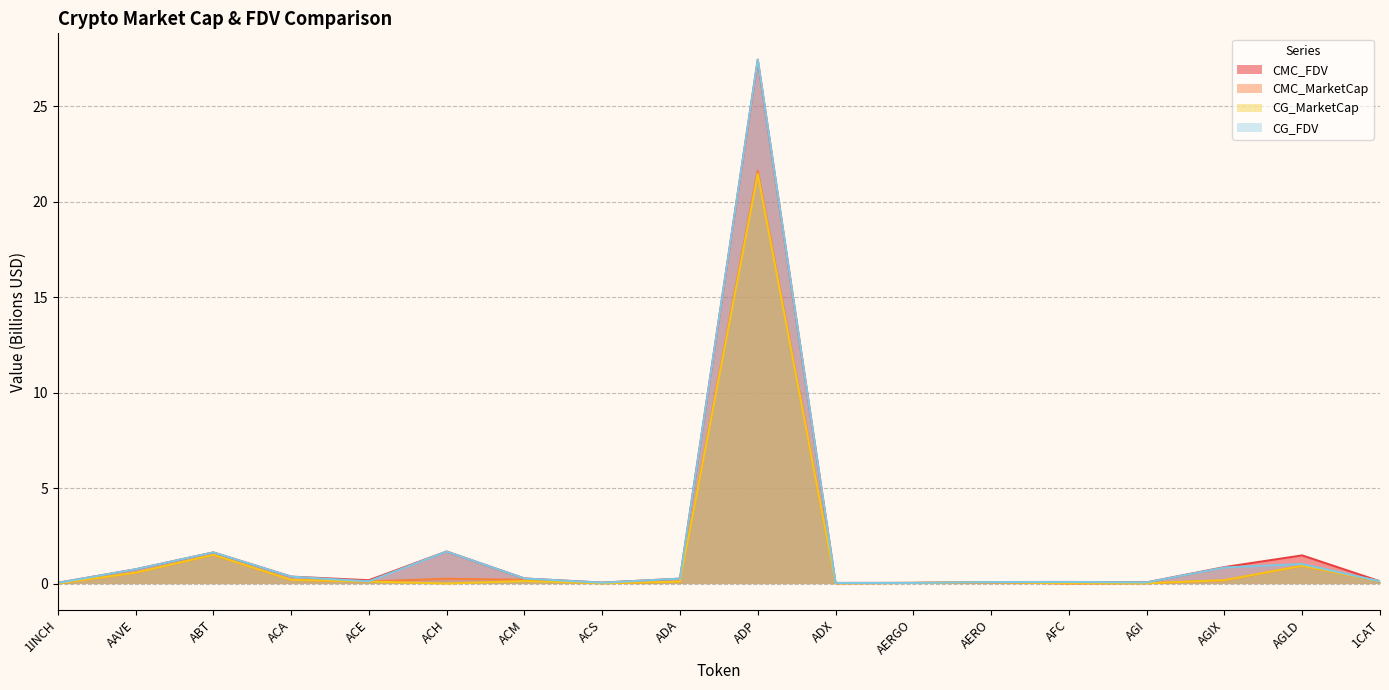

Is it true that CG_FDV equals 0.3 at ADA?

True